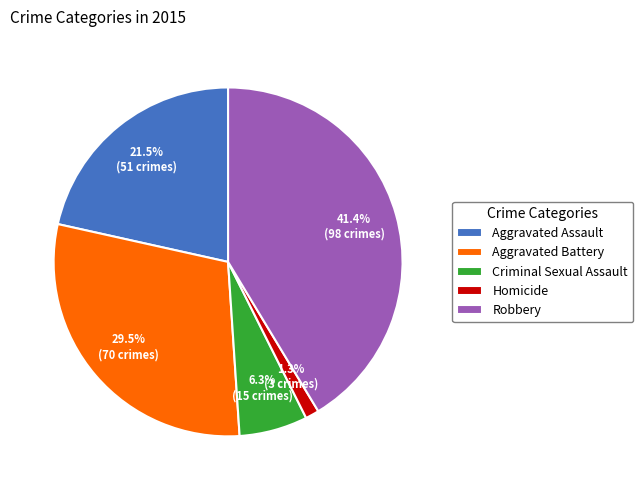

To the nearest percent, what is the combined percentage of Aggravated Assault and Robbery?

63%